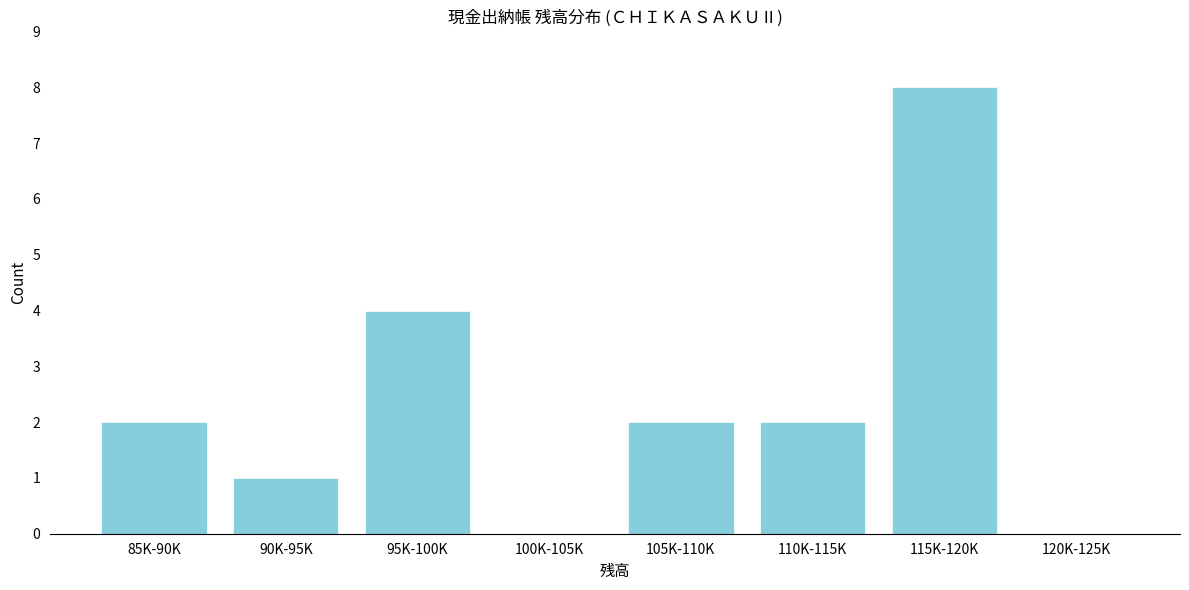

Reading right to left, list all the values displayed in this chart.

120K-125K=0	115K-120K=8	110K-115K=2	105K-110K=2	100K-105K=0	95K-100K=4	90K-95K=1	85K-90K=2